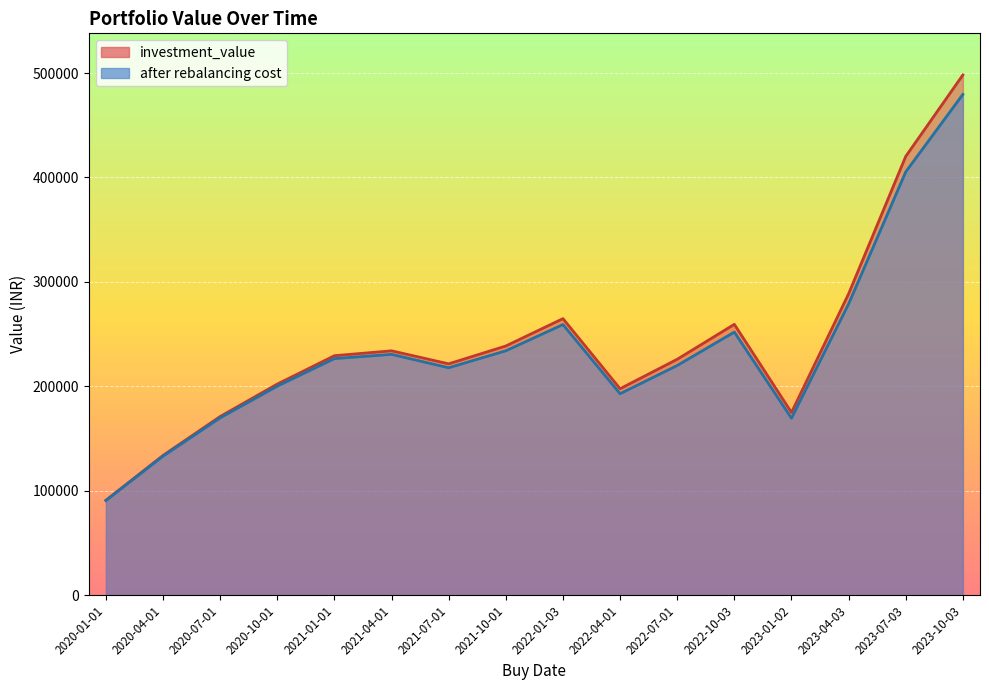

Reading right to left, what are all the values shown in this chart?

investment_value: 498159.9	420174.8	288566.4	174962.4	259388.6	225917.0	197717.1	264836.4	238636.1	221557.0	234010.9	229347.7	202191.0	171131.7	133881.7	90924.0
after rebalancing cost: 479570.8	405339.3	278920.2	169444.2	251971.2	219953.1	192939.6	259167.1	234054.8	217809.6	230623.2	226561.7	200188.9	169822.2	133171.8	90649.0